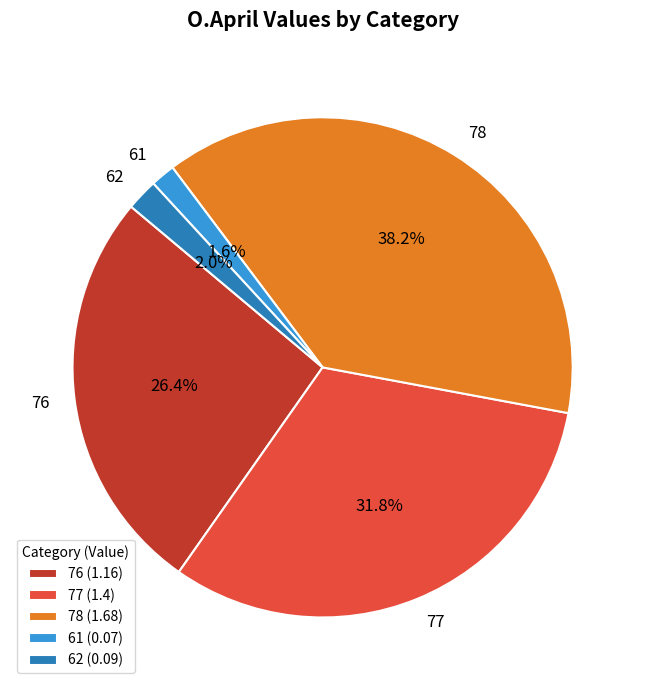

Does any single category account for the majority?

No